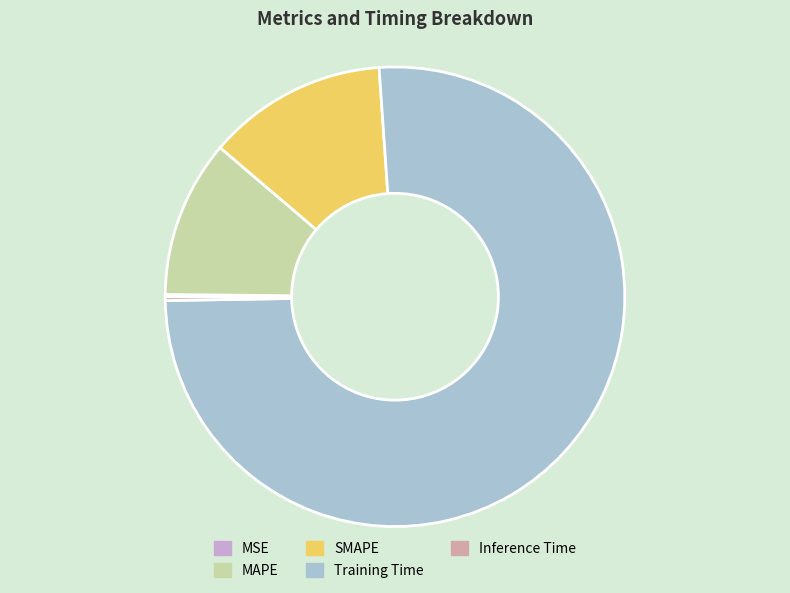

Which slice is the largest?

Training Time